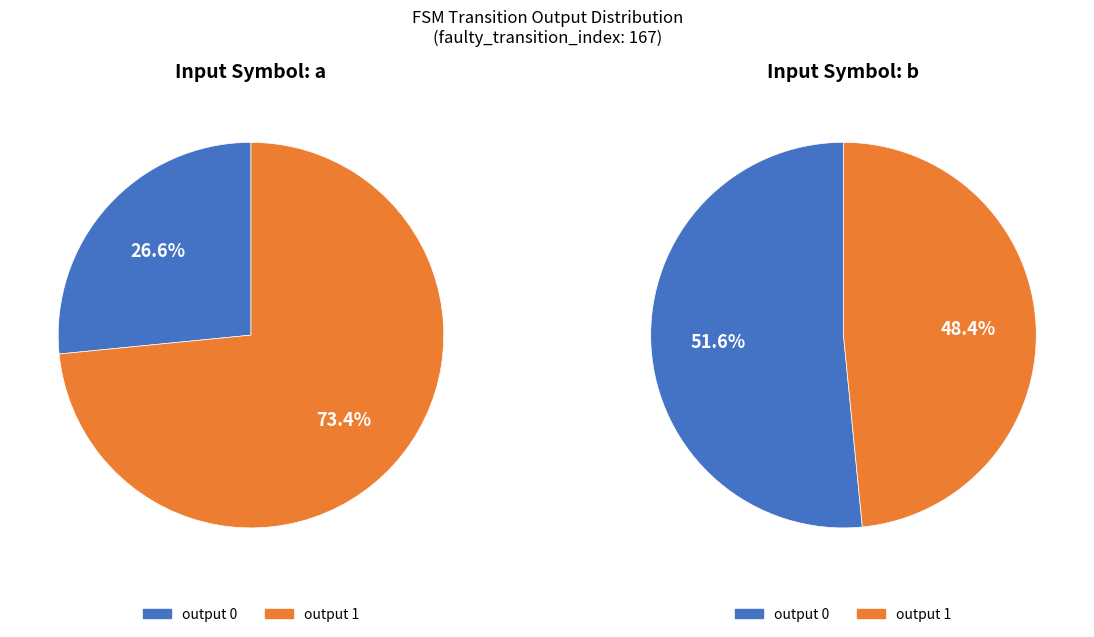

Which slice is the smallest?

input a (output 0)